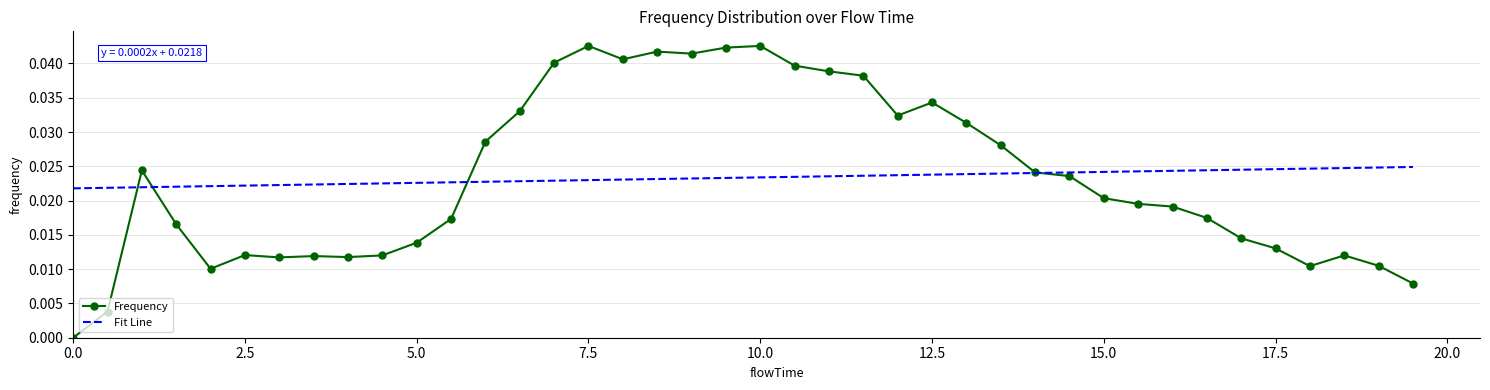

Rank the series by their maximum value, from lowest to highest.

Fit Line, Frequency